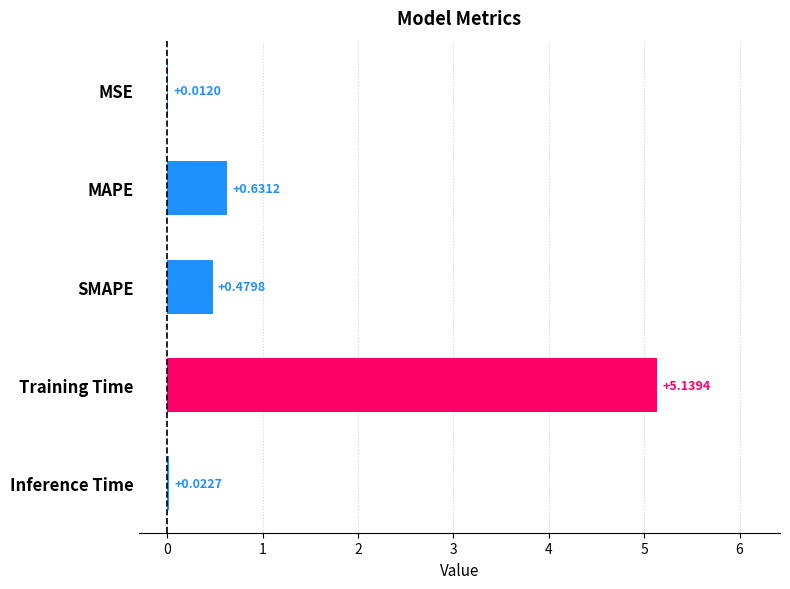

What is the sum of all values?

6.3